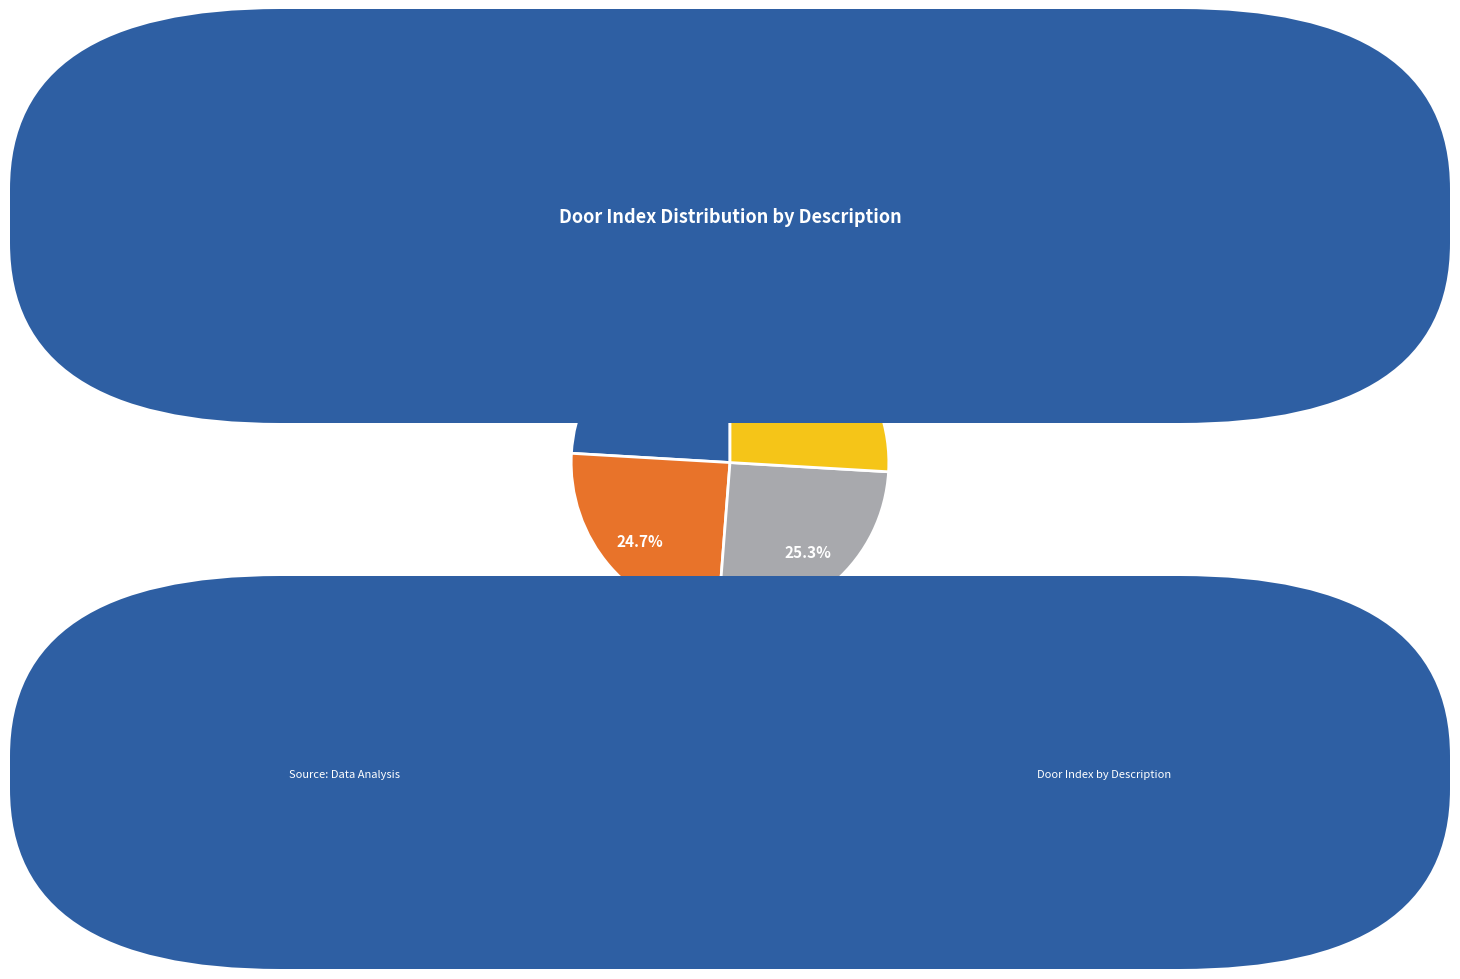

Rank the categories by value from highest to lowest.

Manyeyes' upper boos door, Second gate keeper door, First gate keeper door, Door to the cavetown office